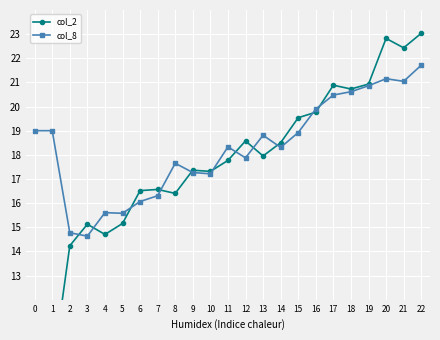

At which category does col_2 reach its first local peak?

3